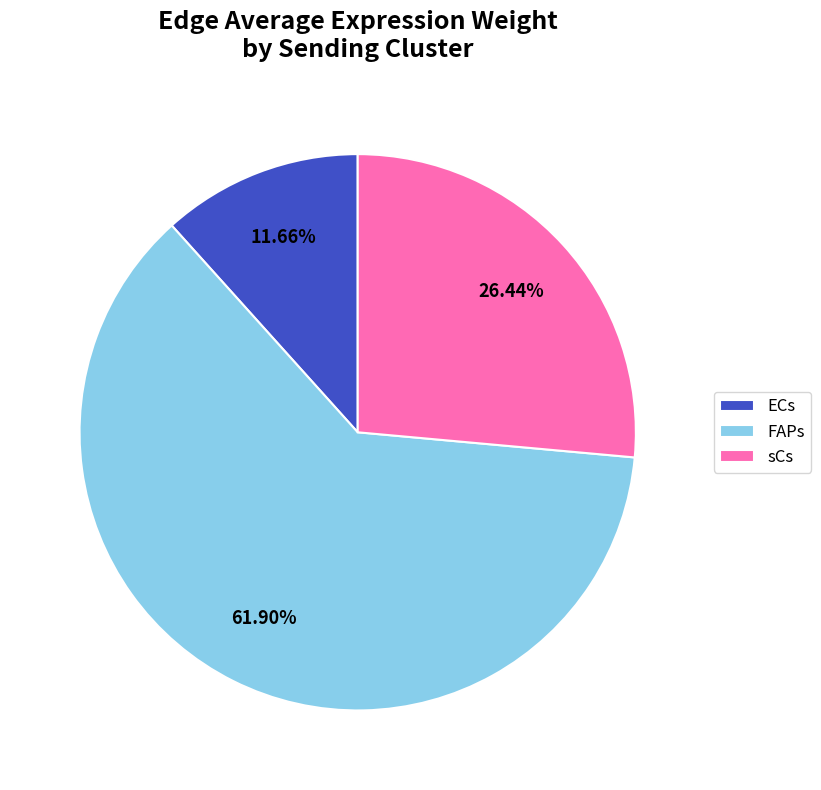

Combined, do sCs and FAPs account for over 50%?

Yes